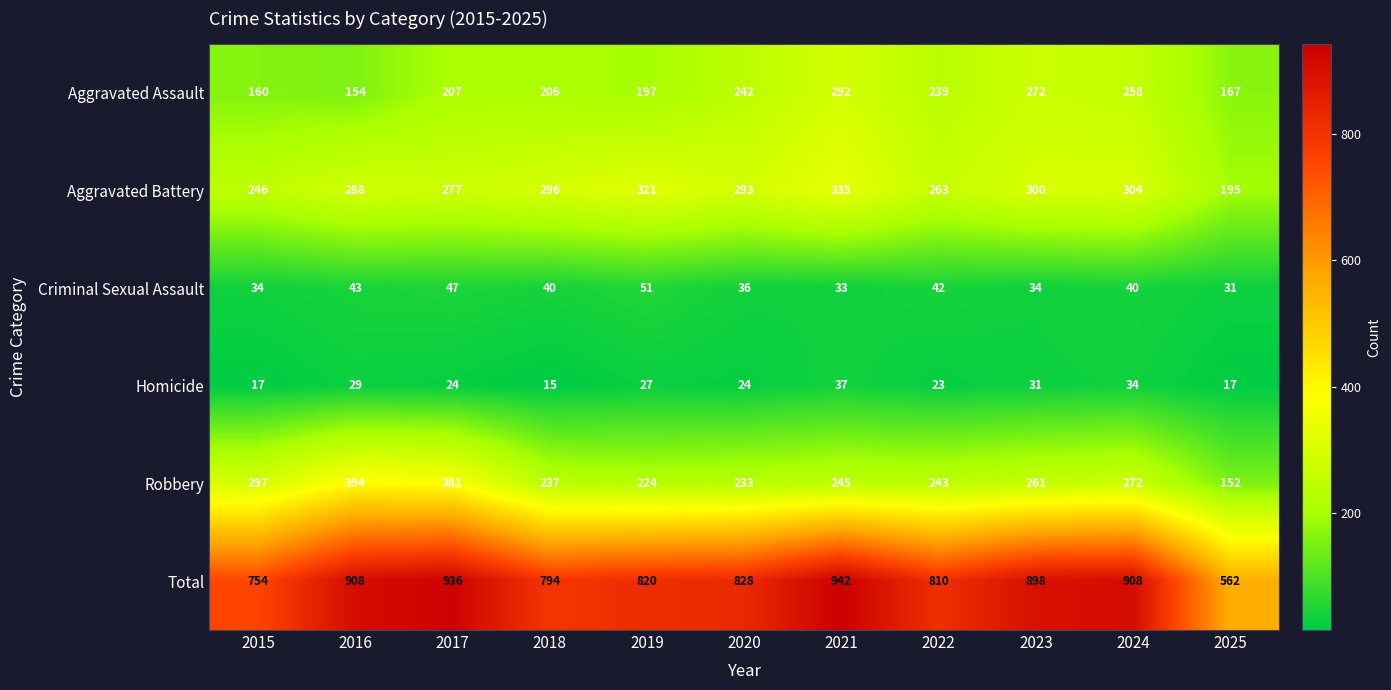

Where does the Criminal Sexual Assault series first go above 40?

2016